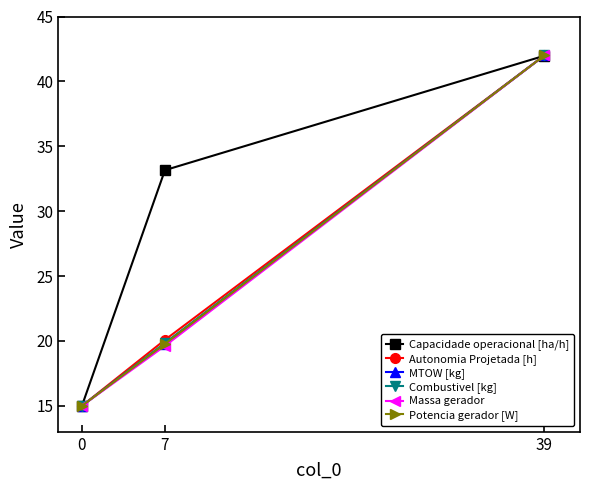

Read the MTOW [kg] value at 39.

42.0